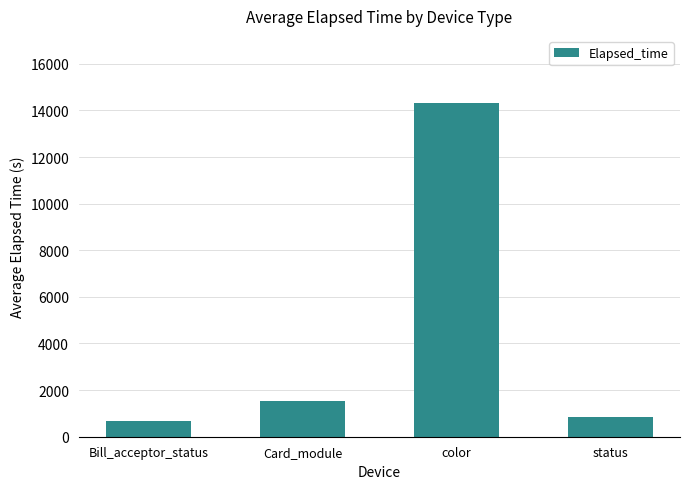

What is the label of the 3rd bar from the left?

color